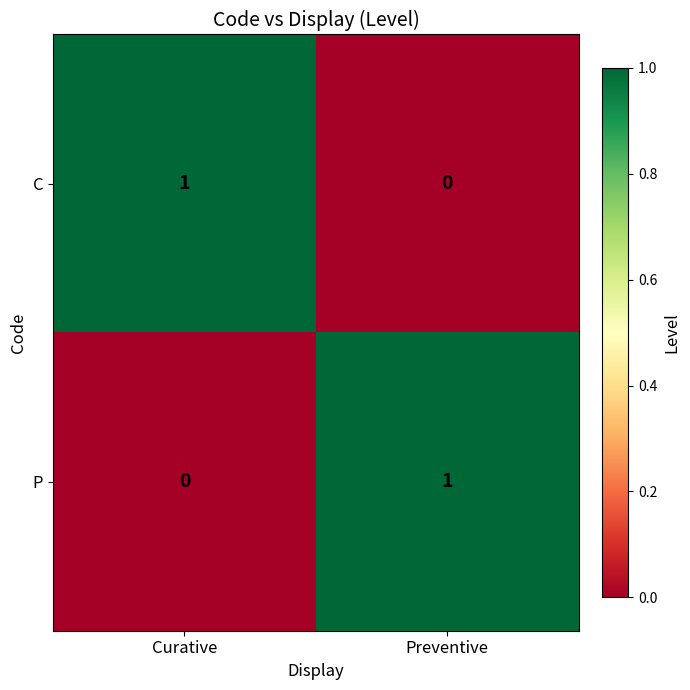

Reading right to left, extract all data points from this chart.

C: Preventive=0	Curative=1
P: Preventive=1	Curative=0